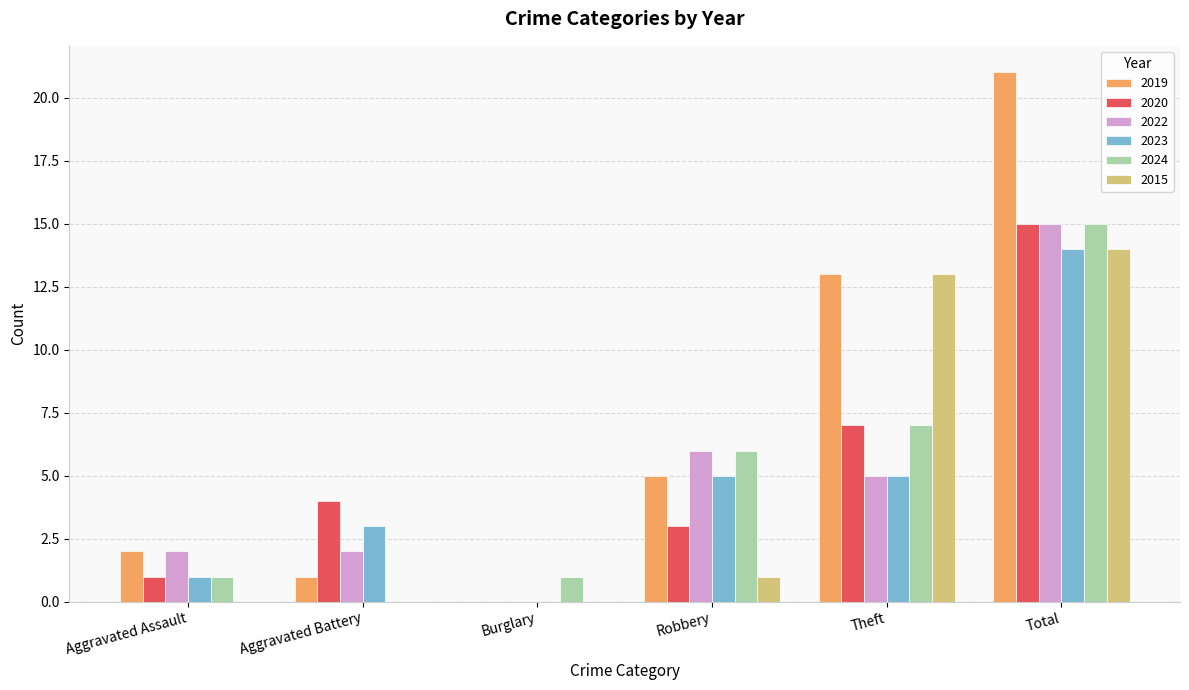

What is the sum of all 2022 values?

30